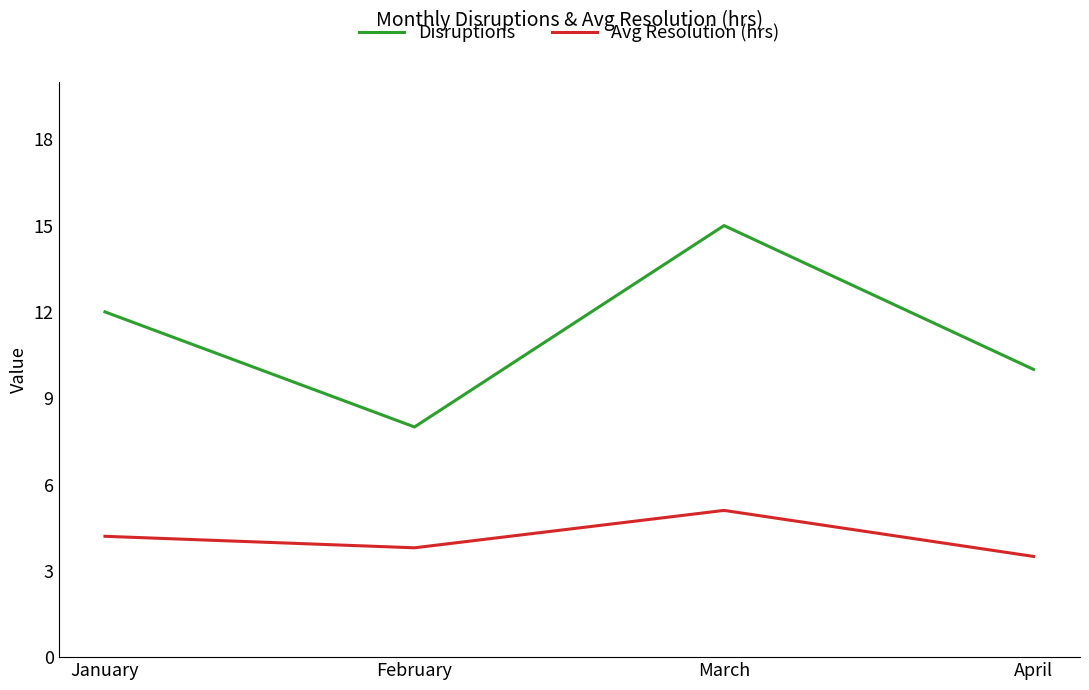

What are all the series names shown in the legend?

Disruptions, Avg Resolution (hrs)